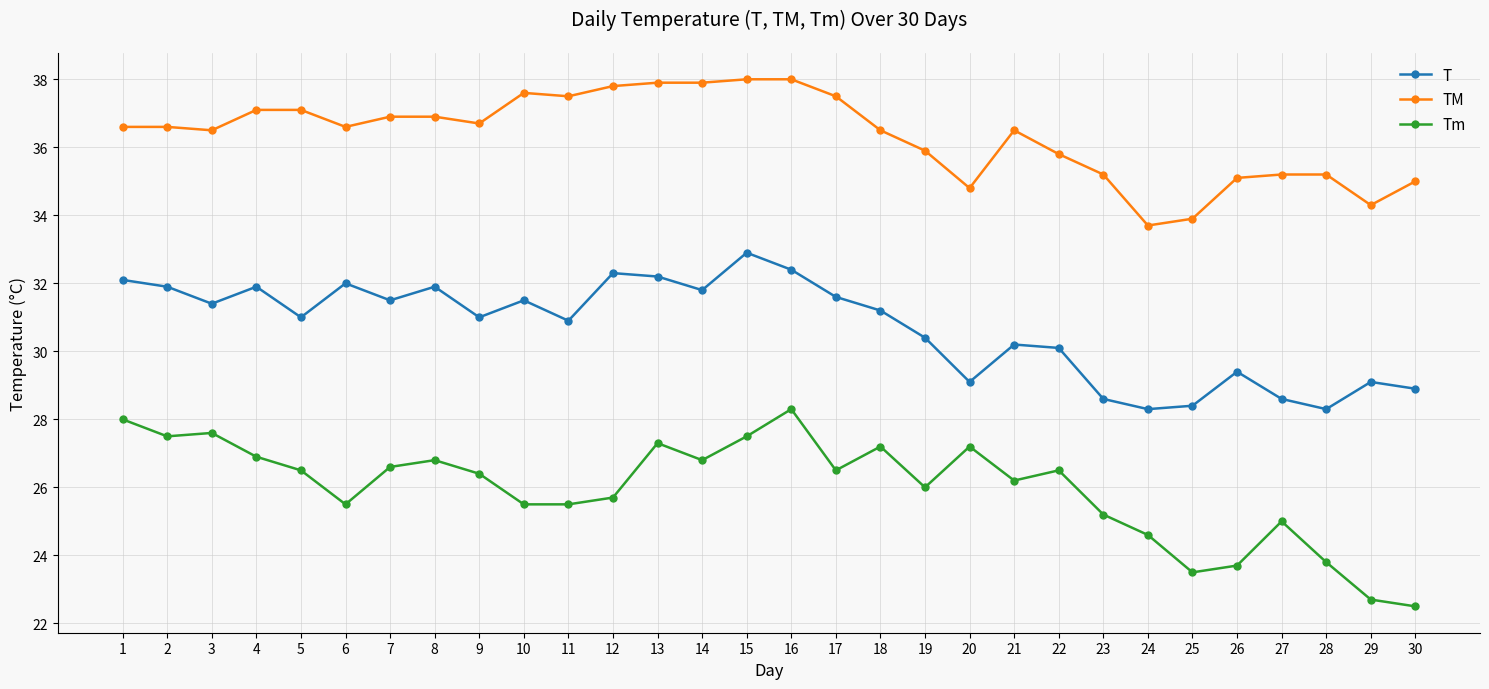

Is the value of TM at 11 greater than the value of T at 18?

Yes